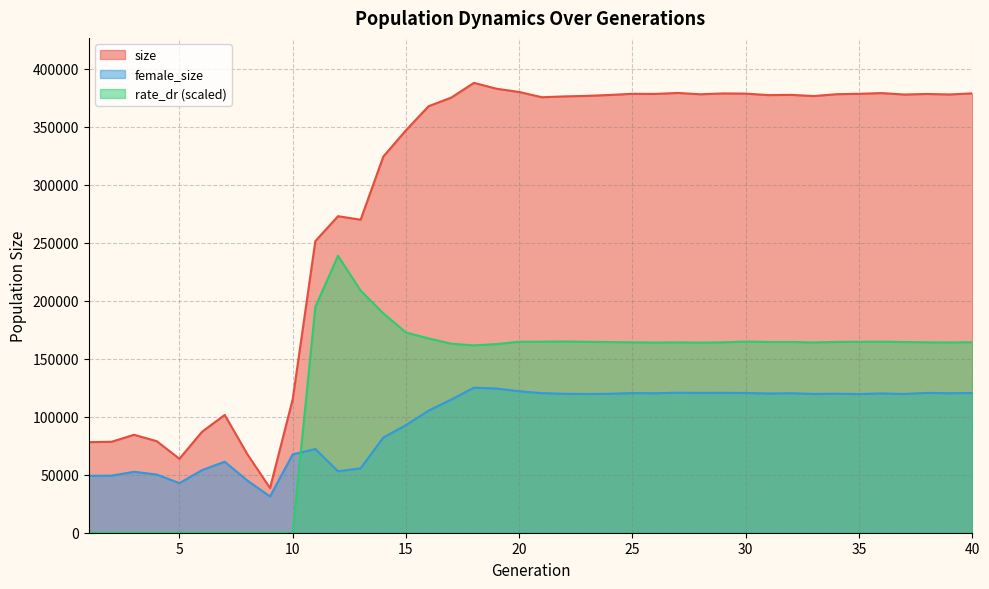

At which label is female_size closest to 78168?

14